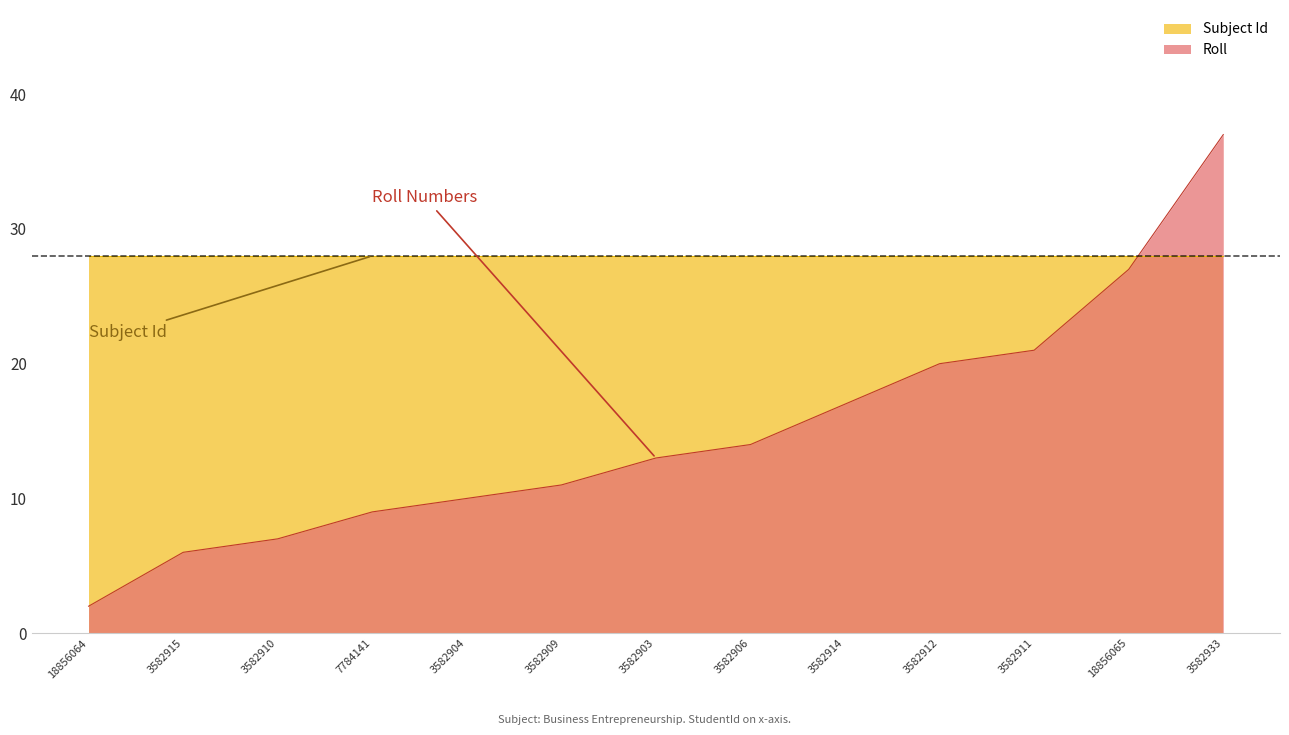

Rank the categories by value from highest to lowest.

3582933, 18856065, 3582911, 3582912, 3582914, 3582906, 3582903, 3582909, 3582904, 7784141, 3582910, 3582915, 18856064